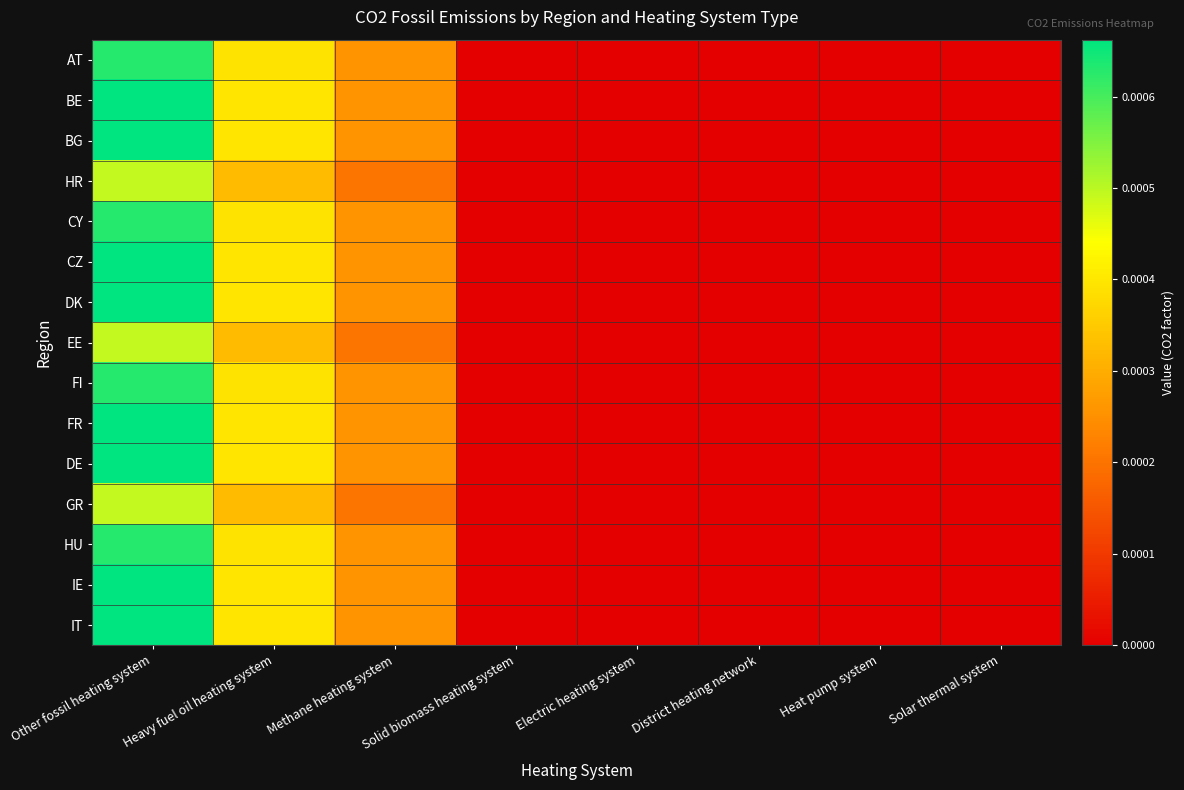

Which has a higher value, Solid biomass heating system or Other fossil heating system?

Other fossil heating system